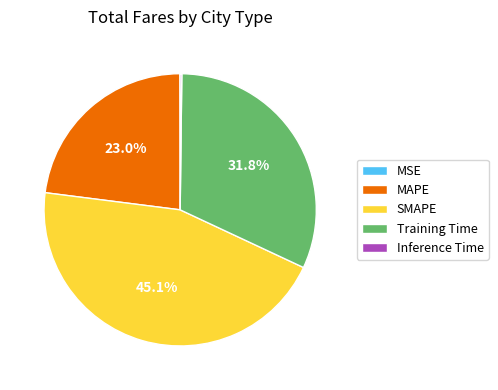

Is there a majority slice in this chart?

No